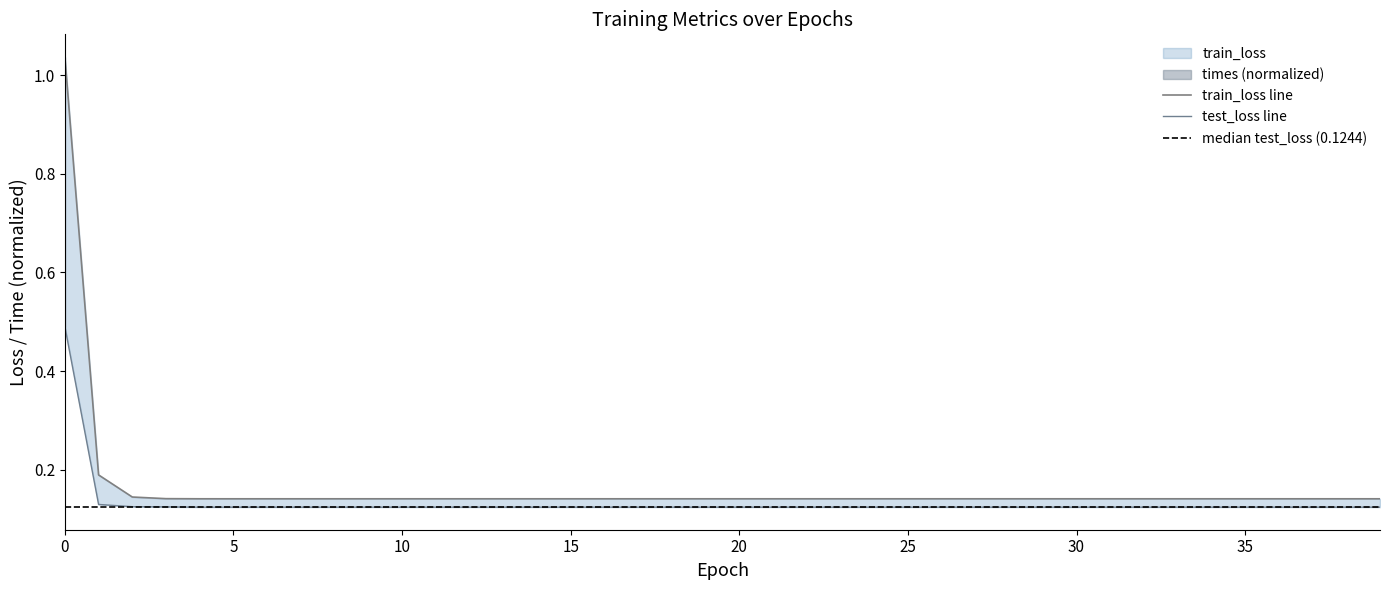

What is the sum of all train_loss values?

6.6